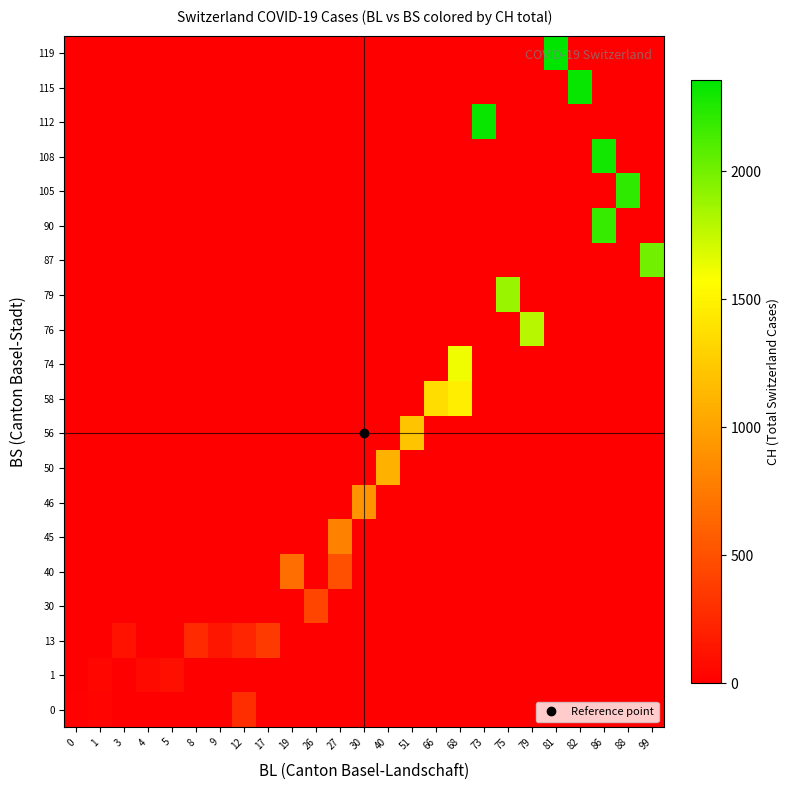

What is the difference between the highest and lowest values at 68?

1614